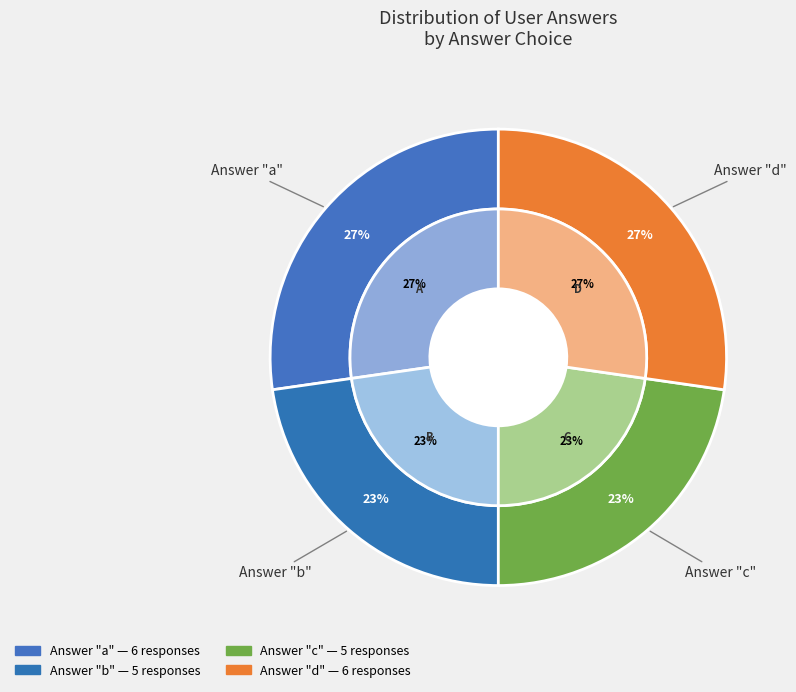

Is the sum of b and a greater than half?

No